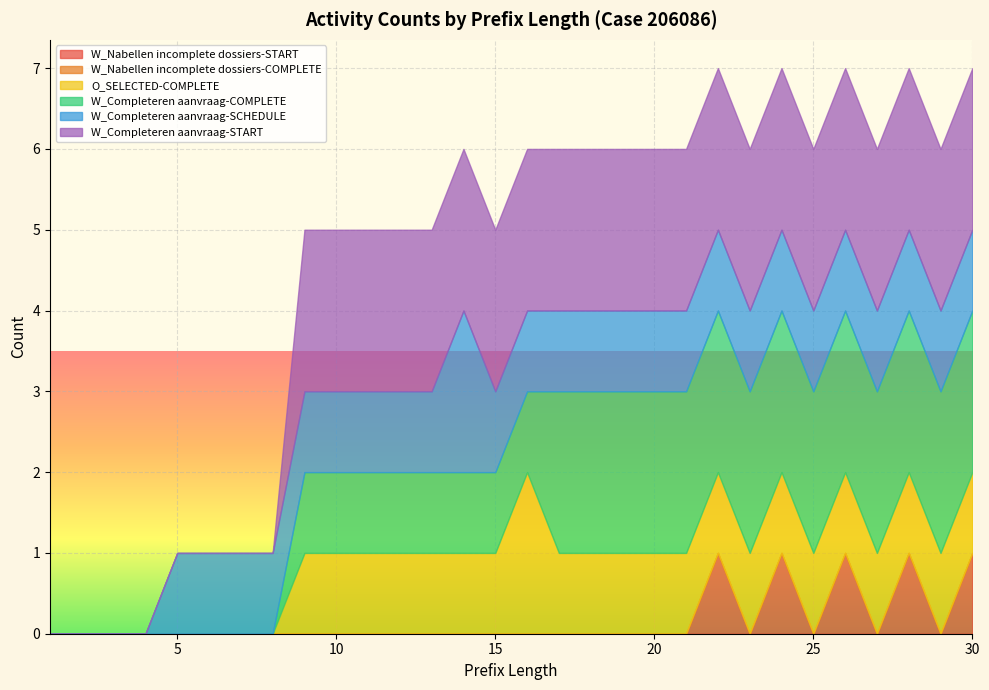

Is it true that O_SELECTED-COMPLETE equals 1 at 3?

False